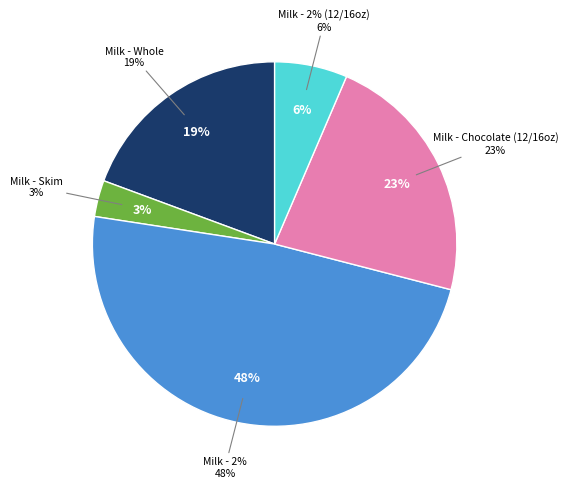

Is it true that Milk - Chocolate (12/16oz) is 23% of the pie?

True